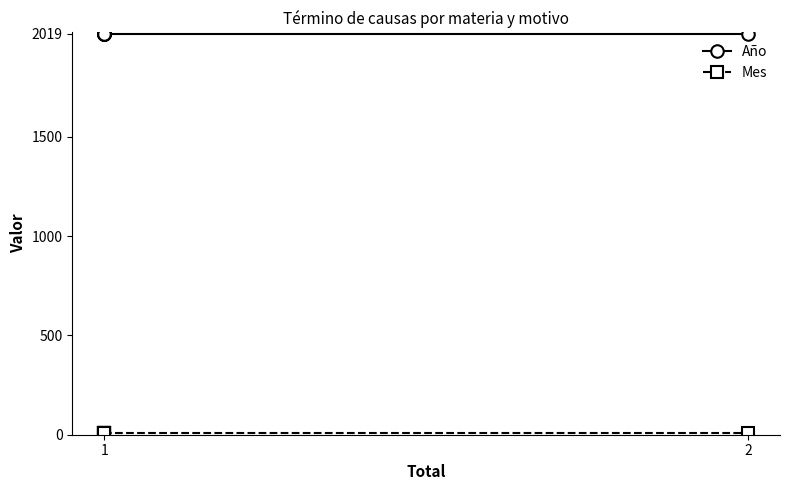

The value of Mes at 1 is 7. True or false?

True